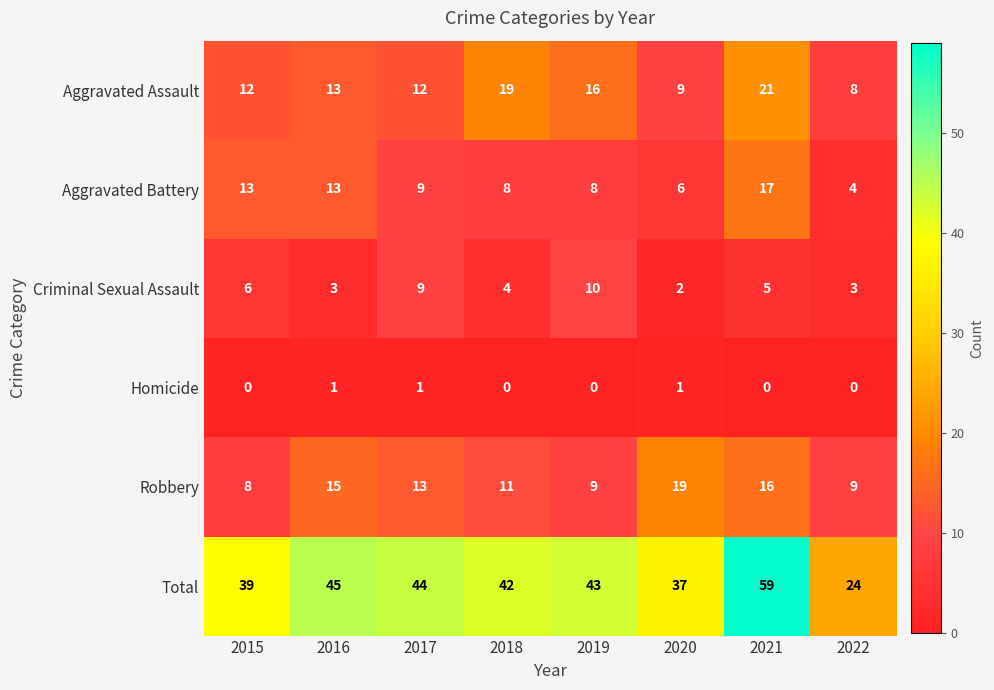

How many values in Homicide are above zero?

3